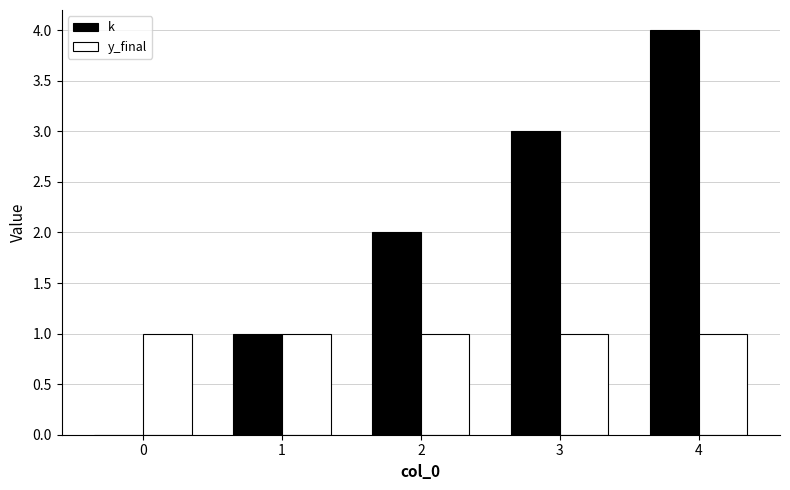

Is it true that k equals 2 at 2?

True